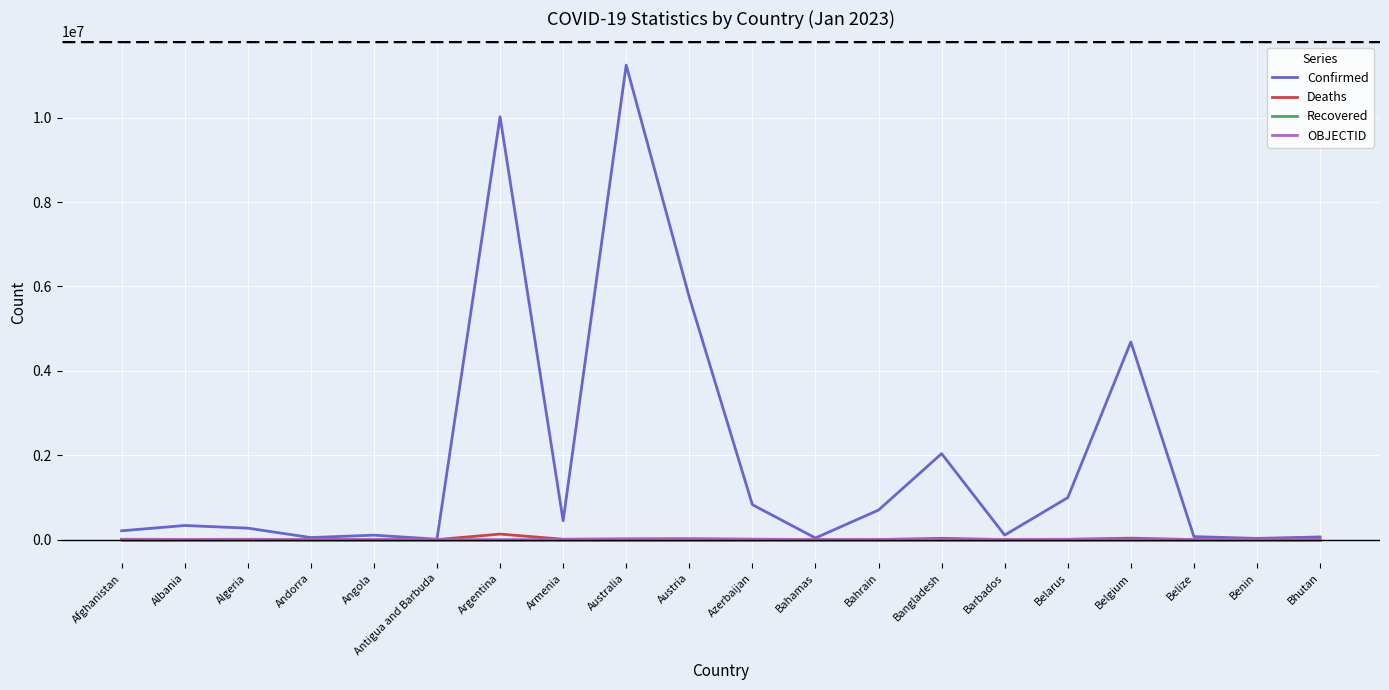

The value of Confirmed at Australia is 5862117. True or false?

False